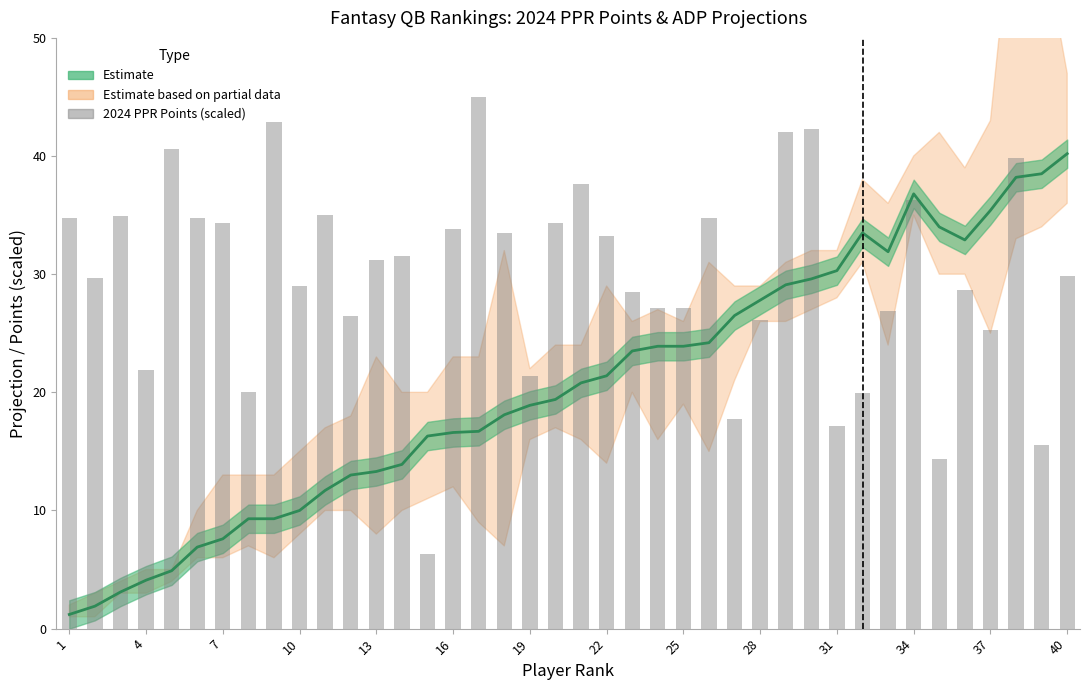

True or false: the data shows 55.8 at 34.

False